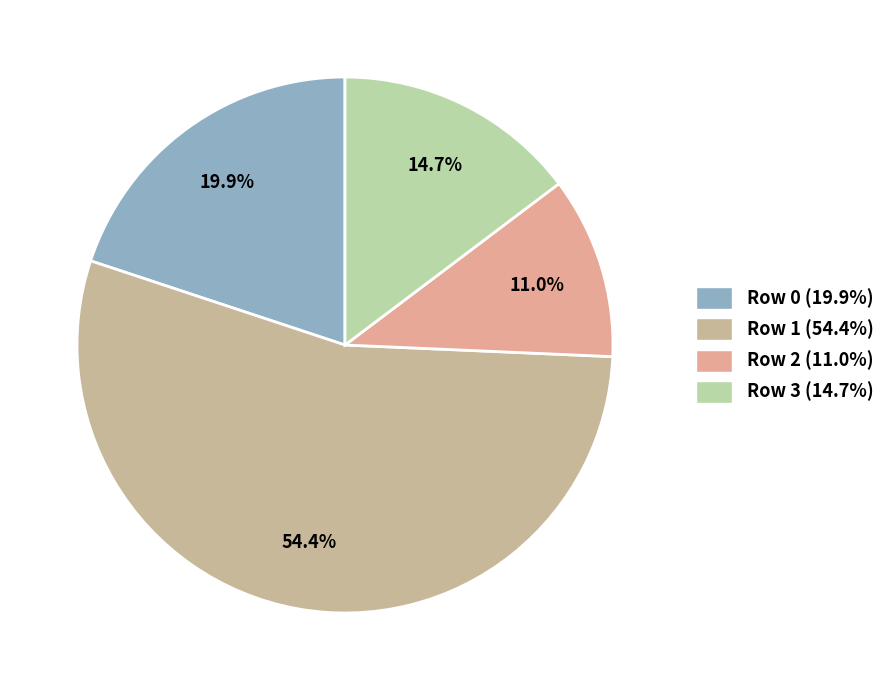

Which slice is the smallest?

Row 2 (11.0%)